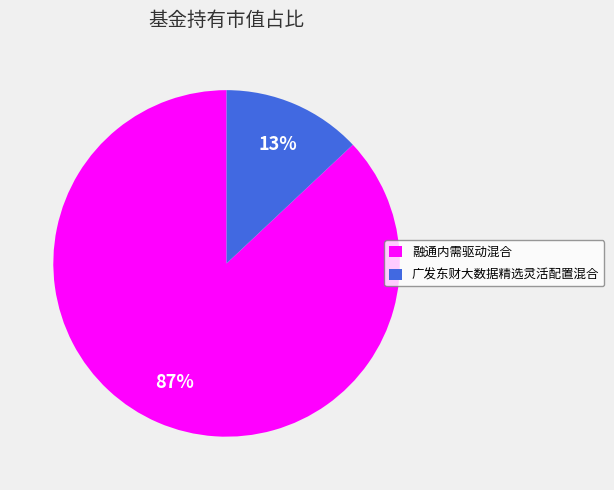

How many slices are in this pie chart?

2